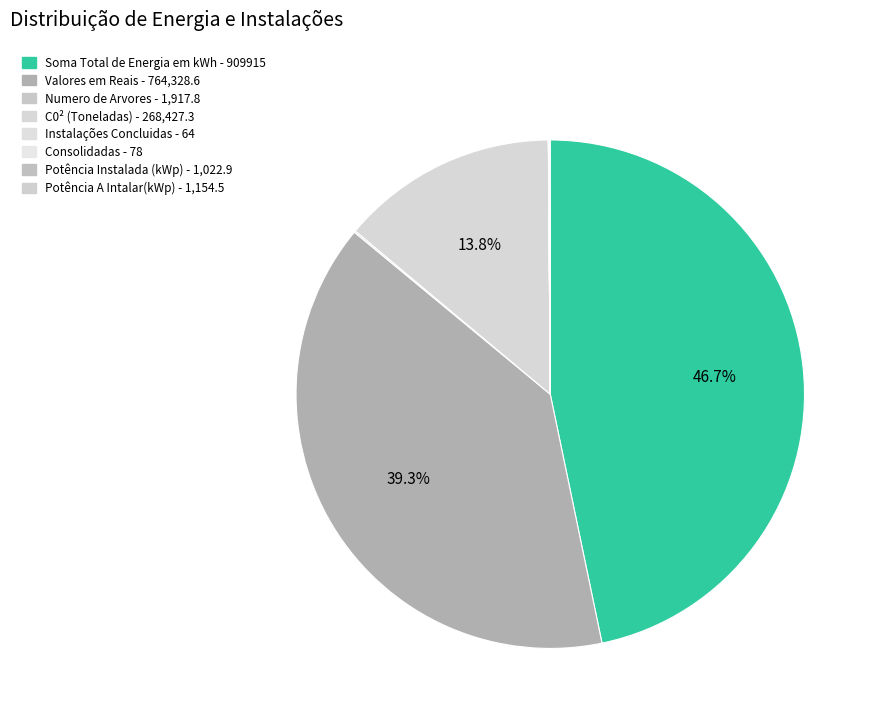

Which slice is the largest?

Soma Total de Energia em kWh